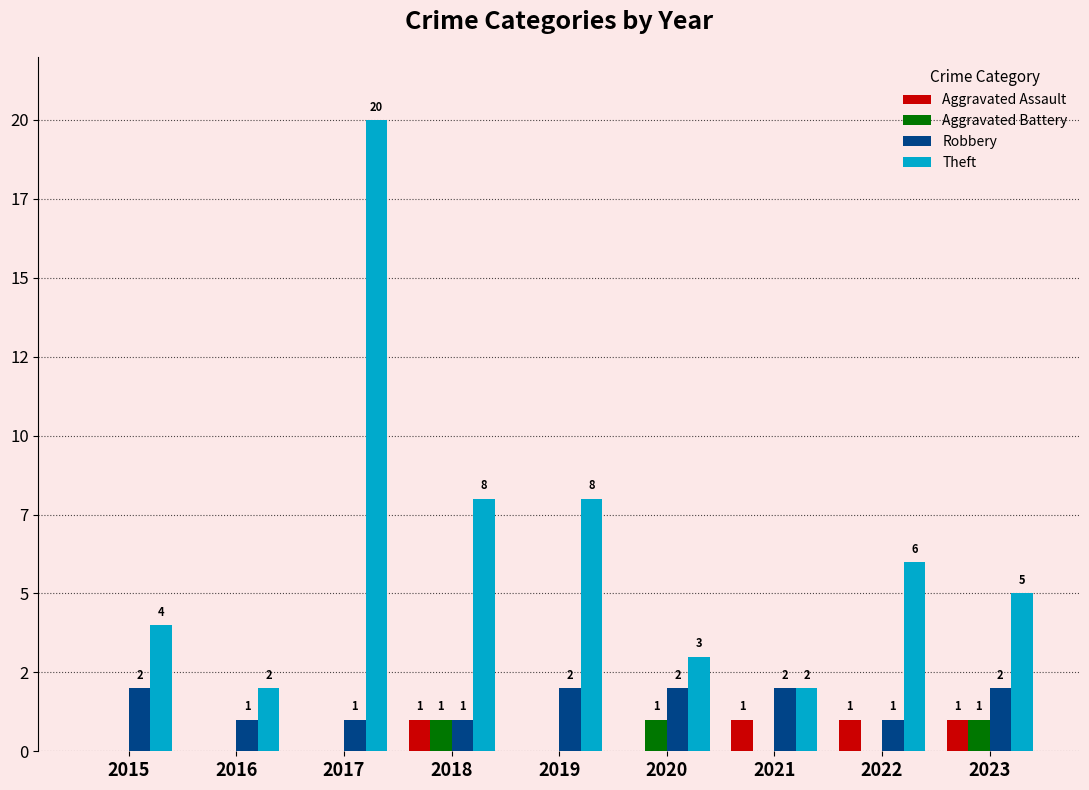

What is the sum of the Theft values at 2021 and 2023?

7